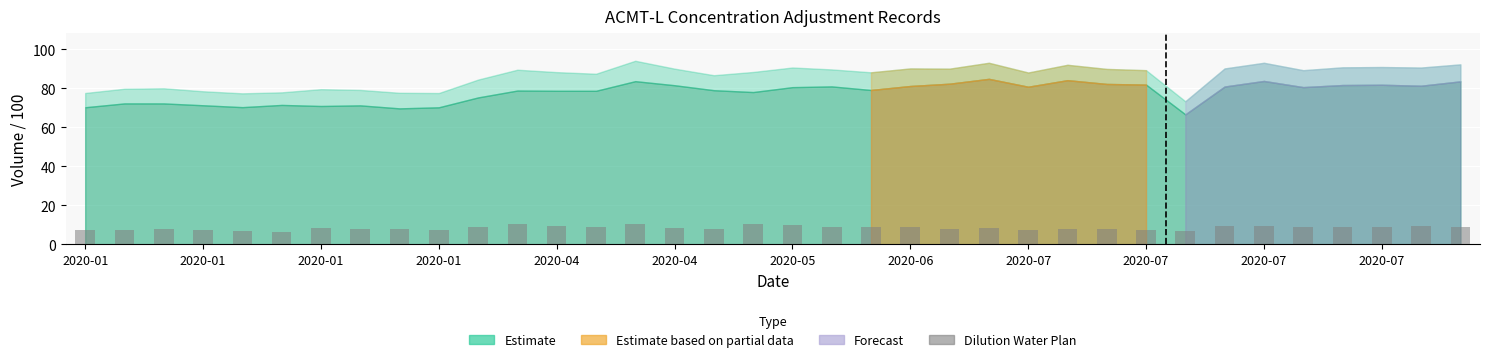

What is the minimum value shown in the chart?

6.5